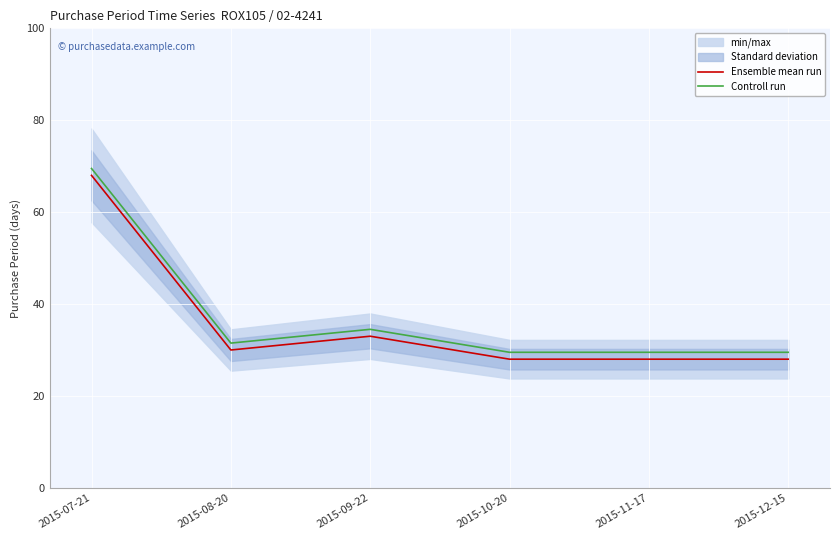

Which category has the highest value in the Ensemble mean run series?

2015-07-21